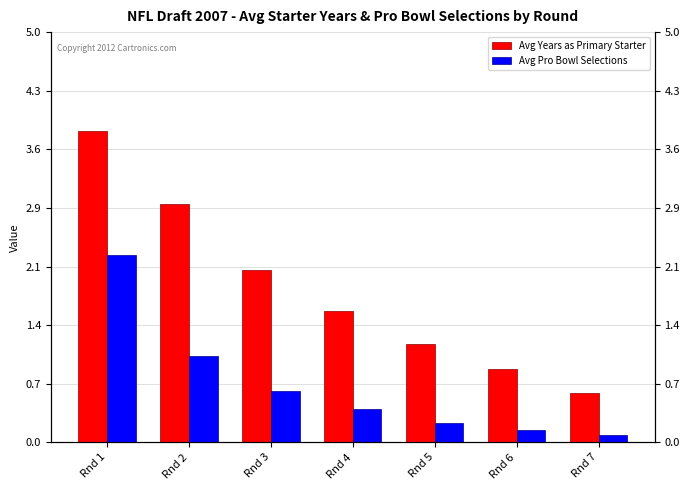

How many groups of bars are there?

7